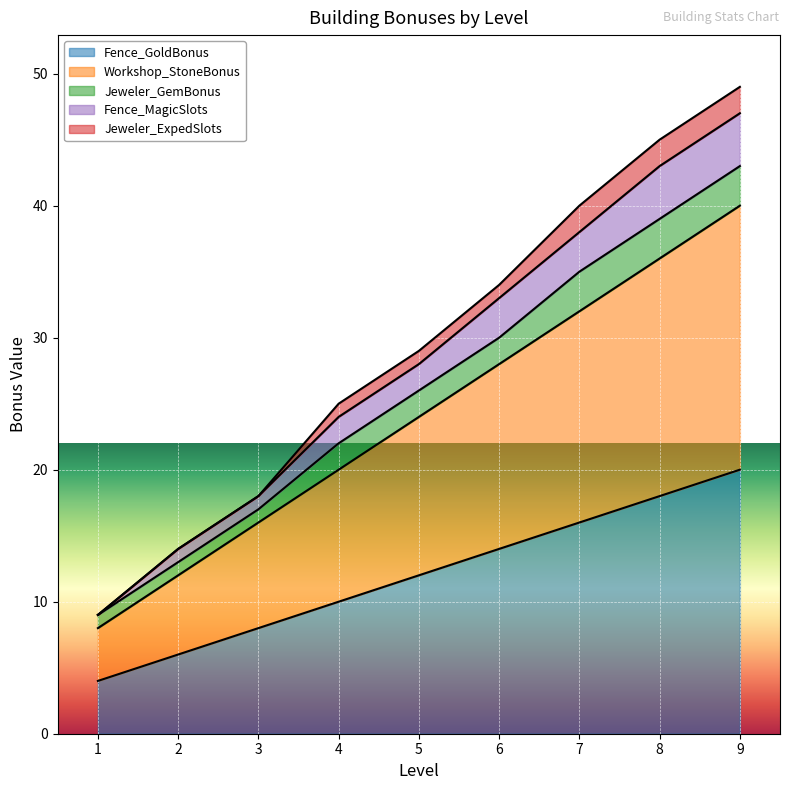

How many lines are shown in the chart?

5